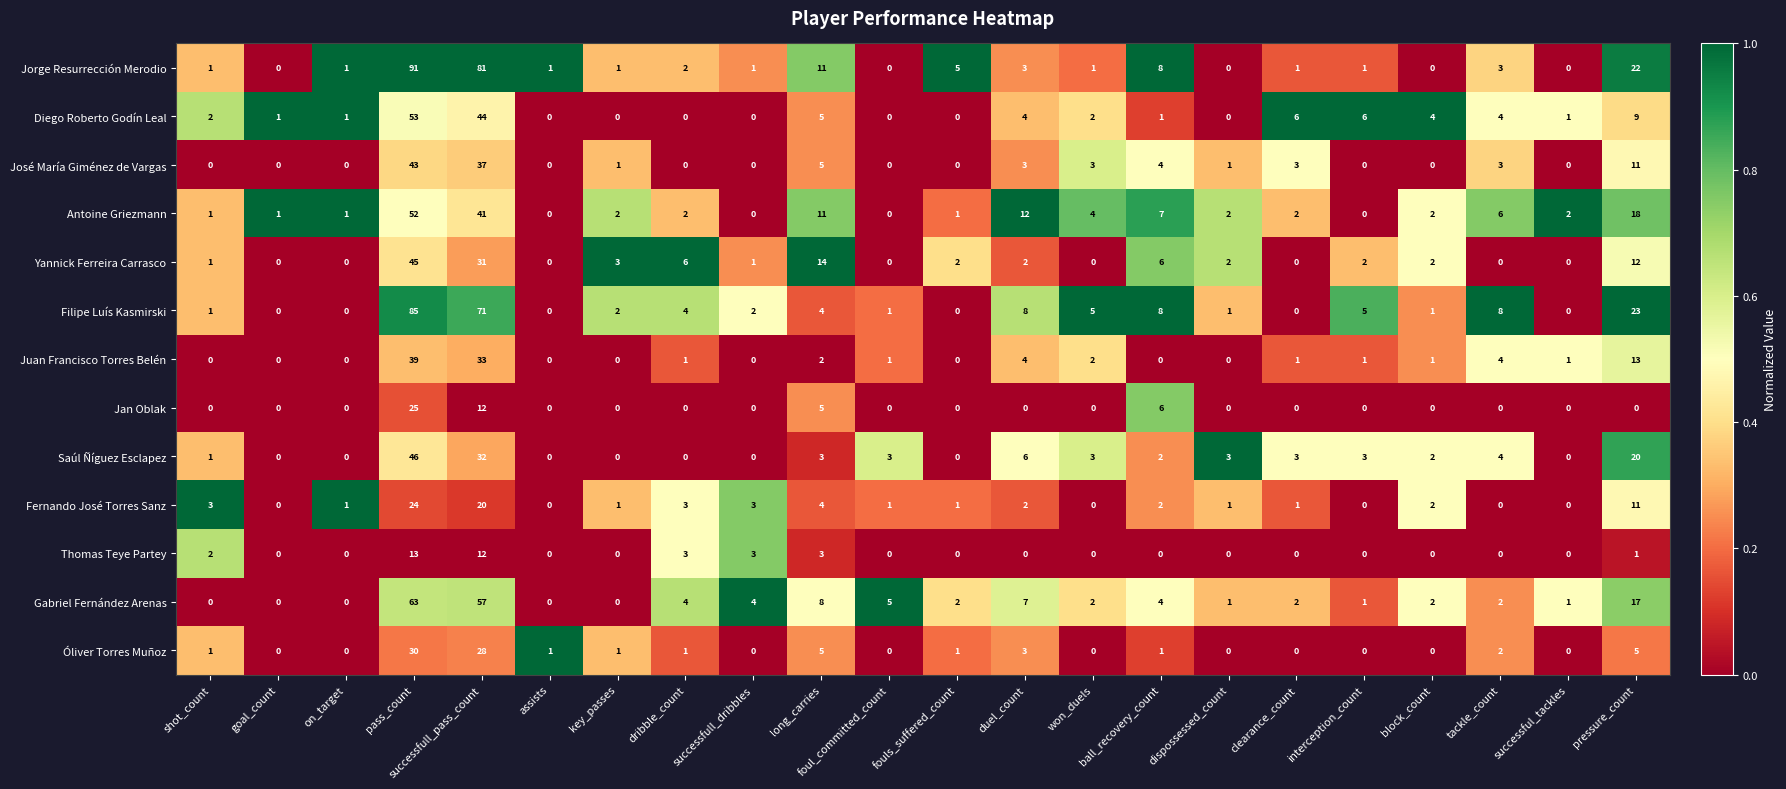

What is the spread (max minus min) of values at assists?

1